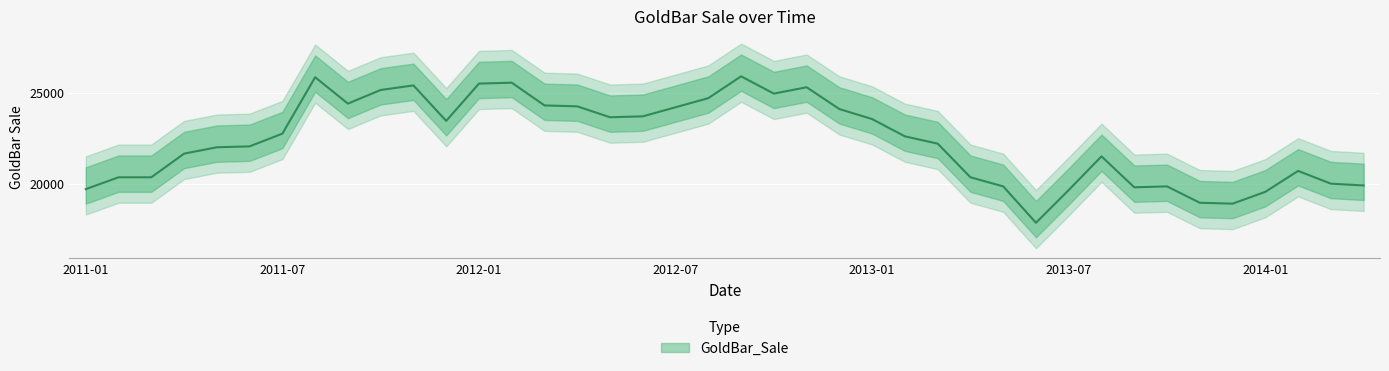

What is the change in value from 2011-12 to 2012-02?

+2100